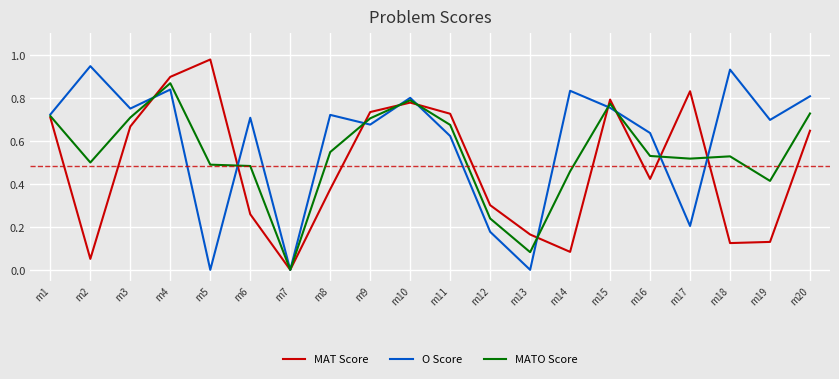

True or false: MAT Score and O Score cross at least once.

True